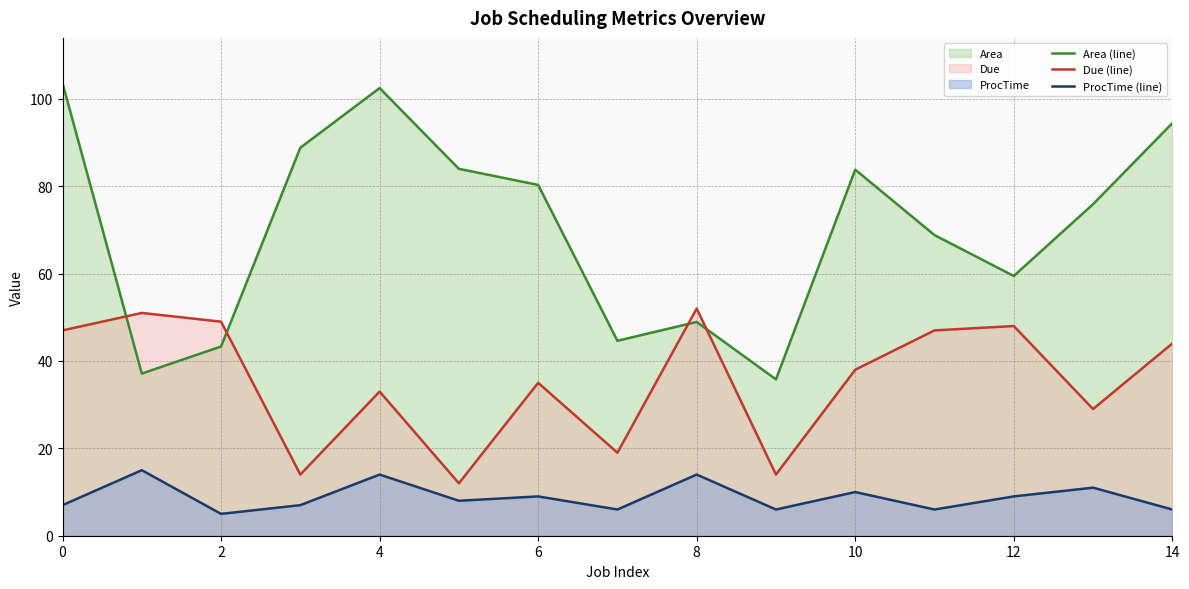

What is the highest value of the Area (line) series?

103.6